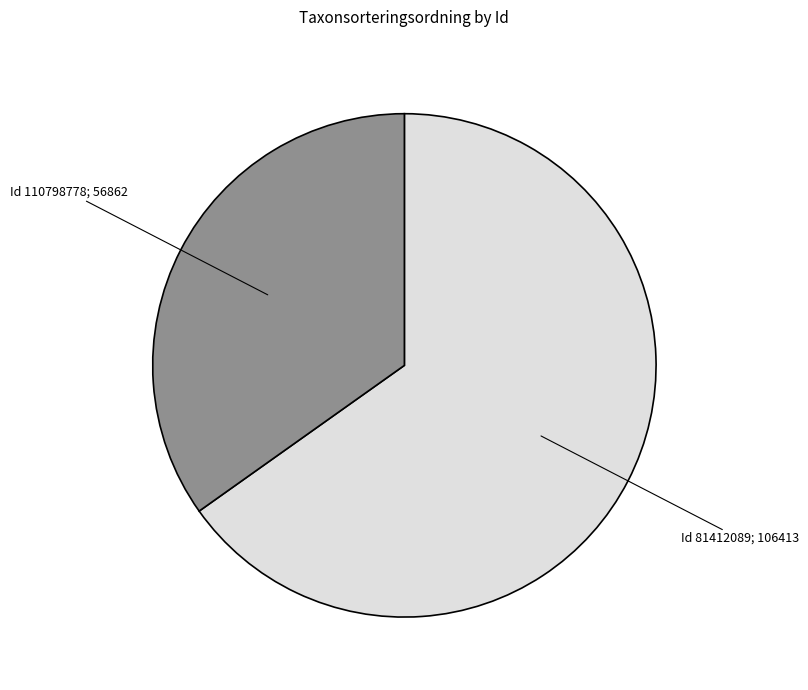

Which category has the smallest portion of the pie?

110798778